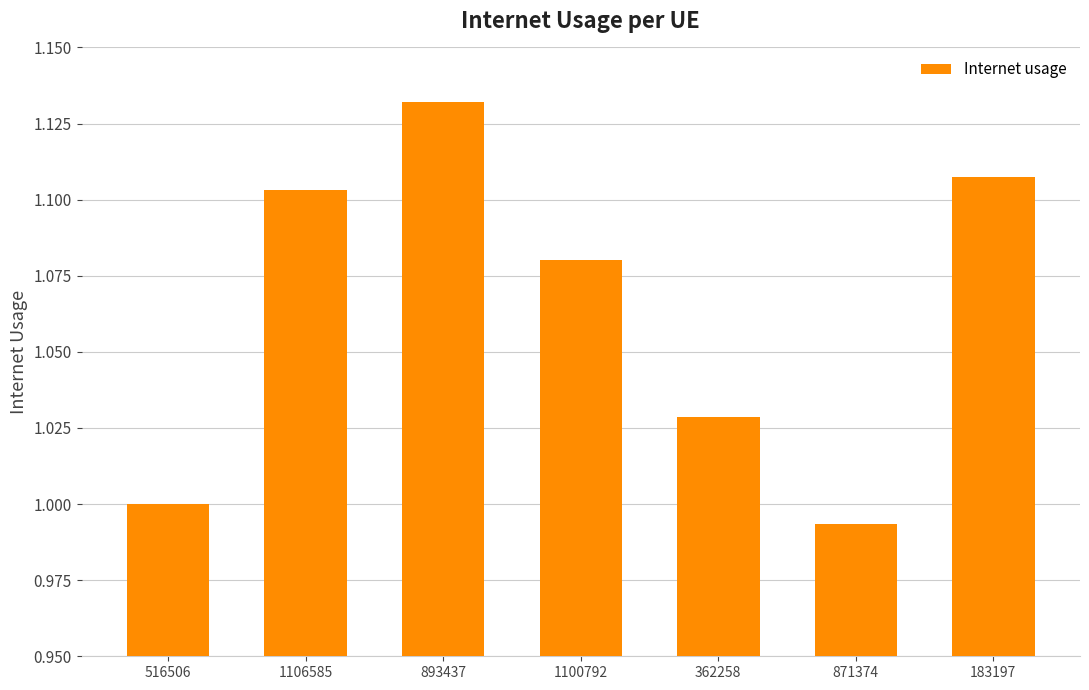

Does the chart contain any negative values?

No